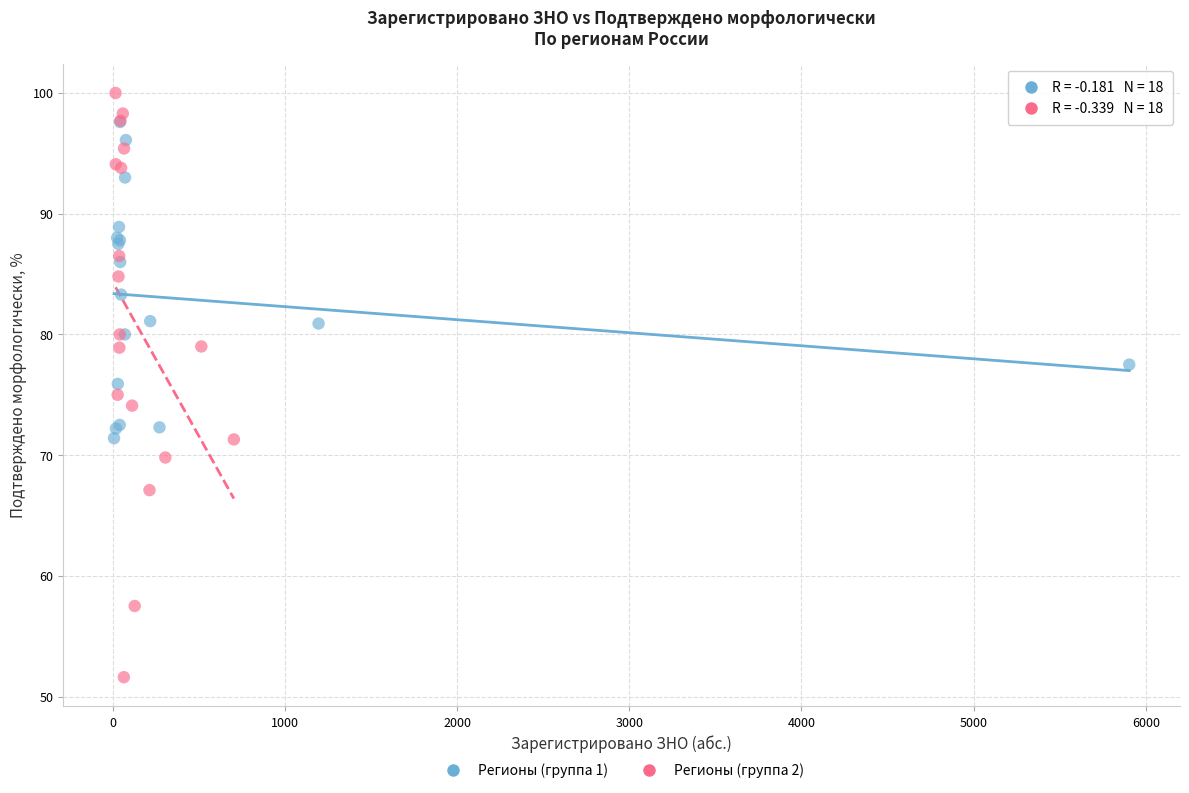

Which series has the largest Y range (max minus min)?

Регионы (группа 2)